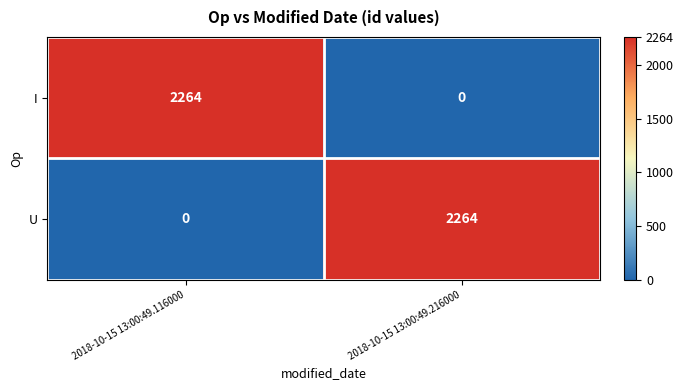

How many categories are shown in the chart?

2